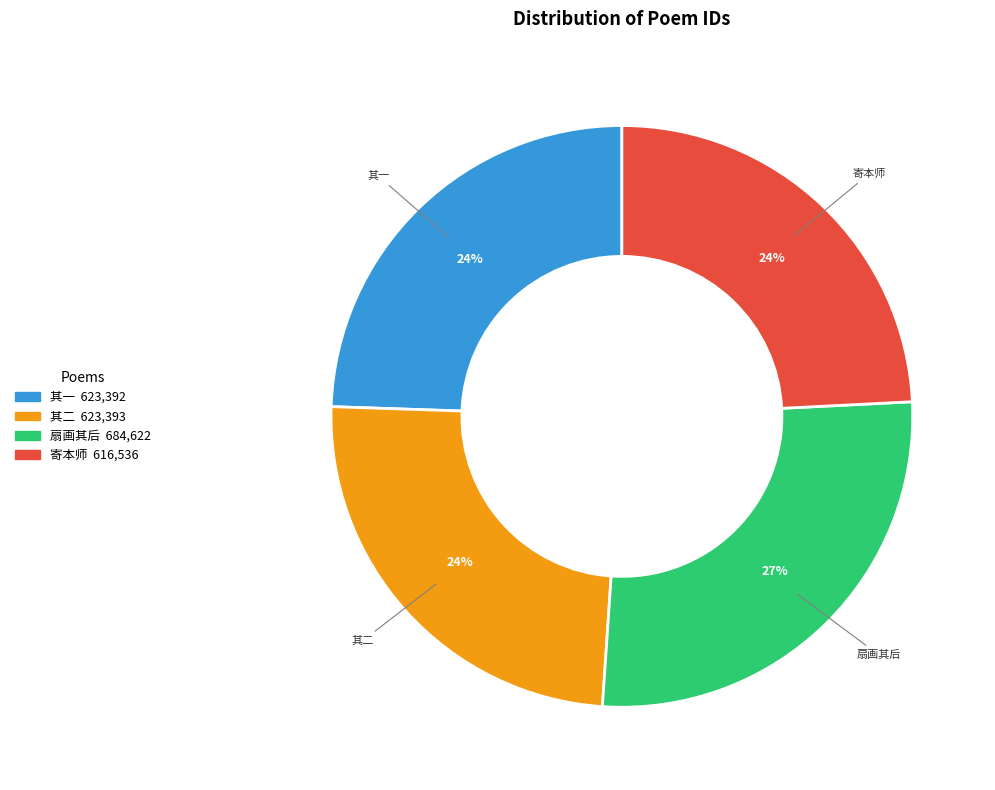

Does any single category account for the majority?

No